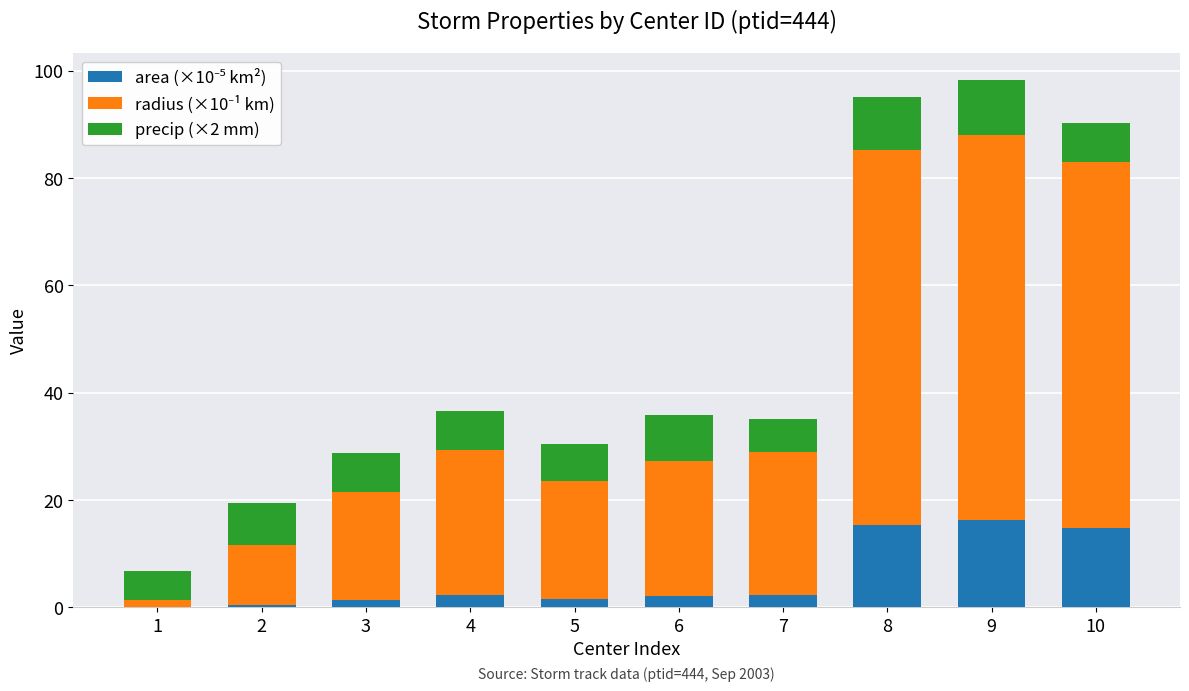

What is the total value across all series at 4?

36.6